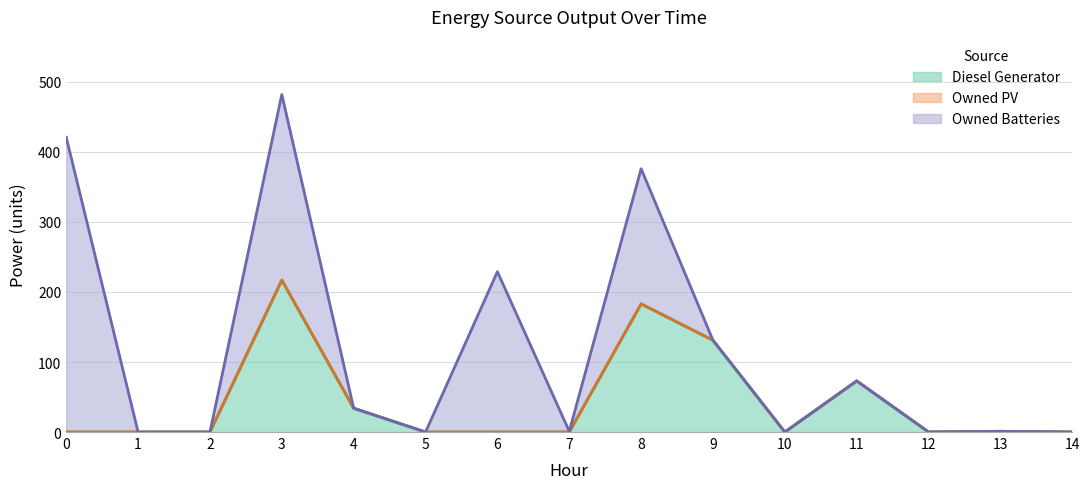

Rank the series by their average value, from highest to lowest.

Owned Batteries, Diesel Generator, Owned PV